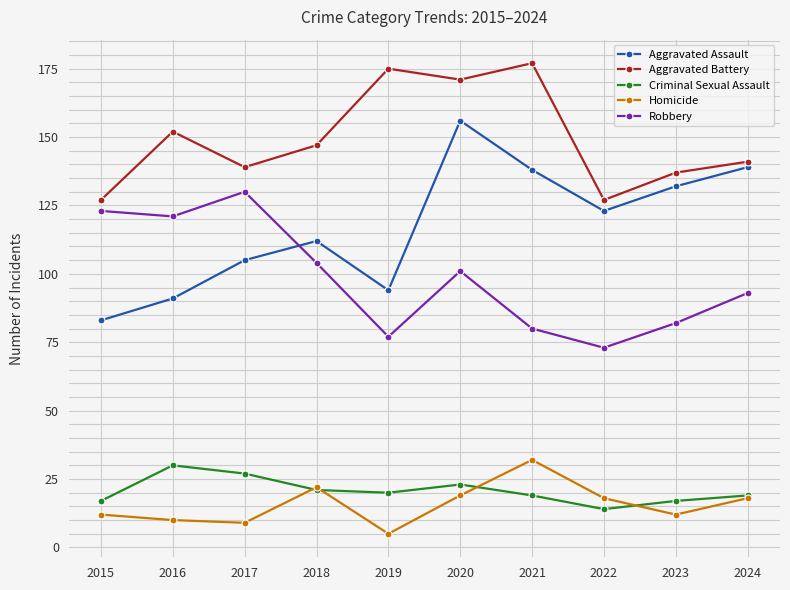

What is the value of the Criminal Sexual Assault point at the 10th from the left?

19